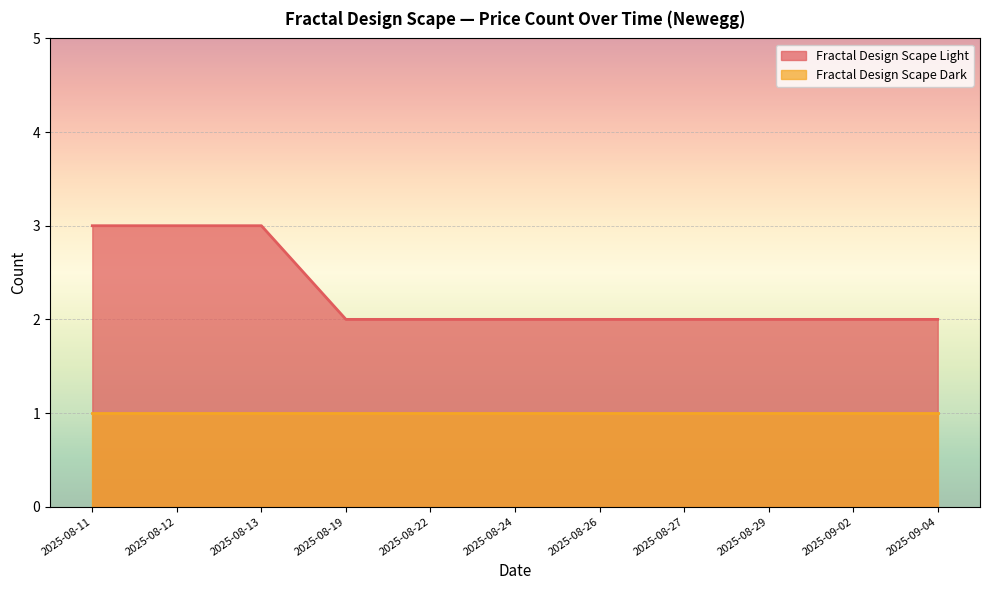

Count the number of data series in this chart.

2